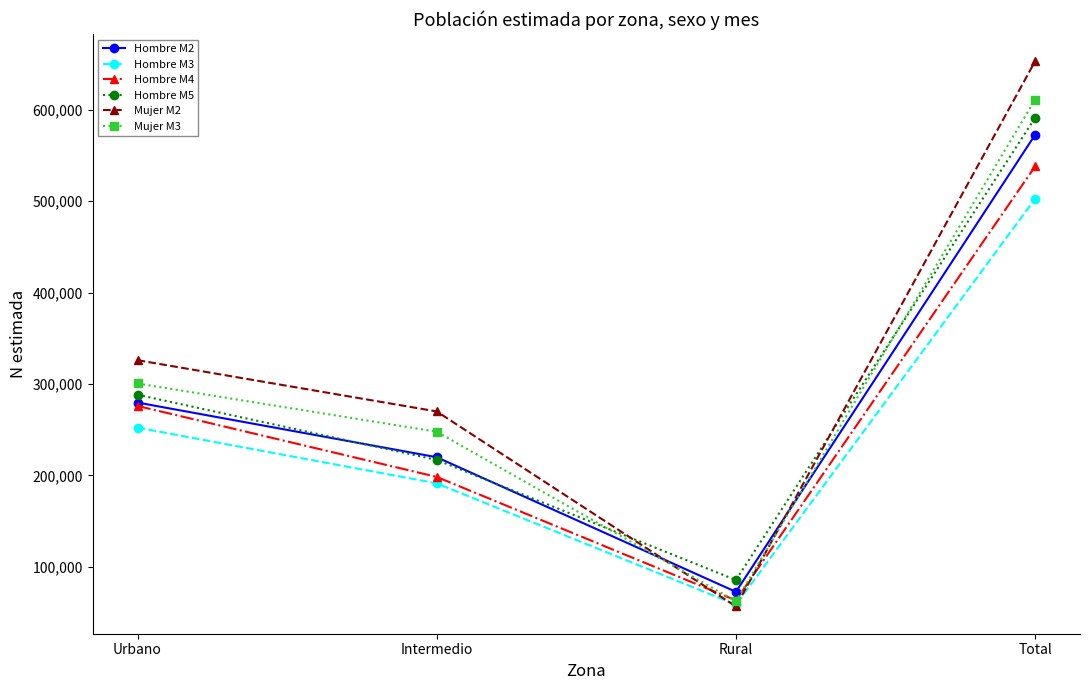

Reading right to left, what are all the values shown in this chart?

Hombre M2: 572456	72788	219960	279708
Hombre M3: 502471	58774	191396	252301
Hombre M4: 537900	63452	198436	276012
Hombre M5: 590985	85701	217005	288279
Mujer M2: 652831	56807	270003	326022
Mujer M3: 610930	62537	247817	300576